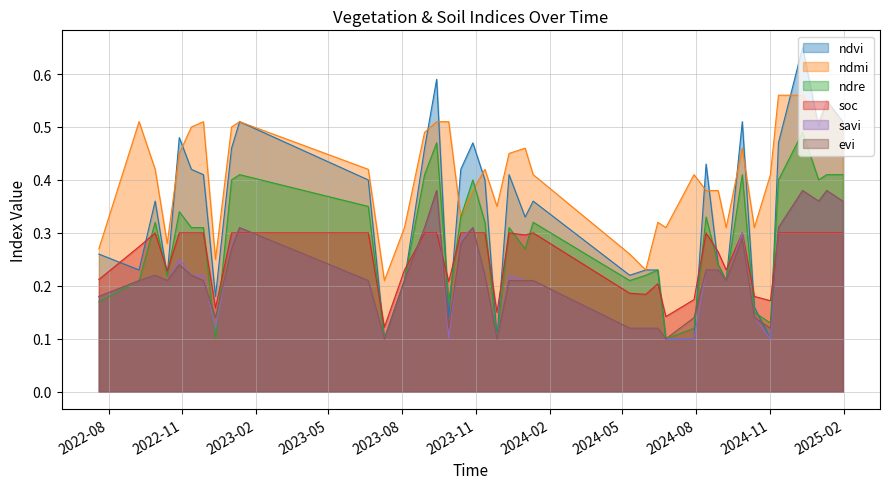

How many lines are shown in the chart?

6